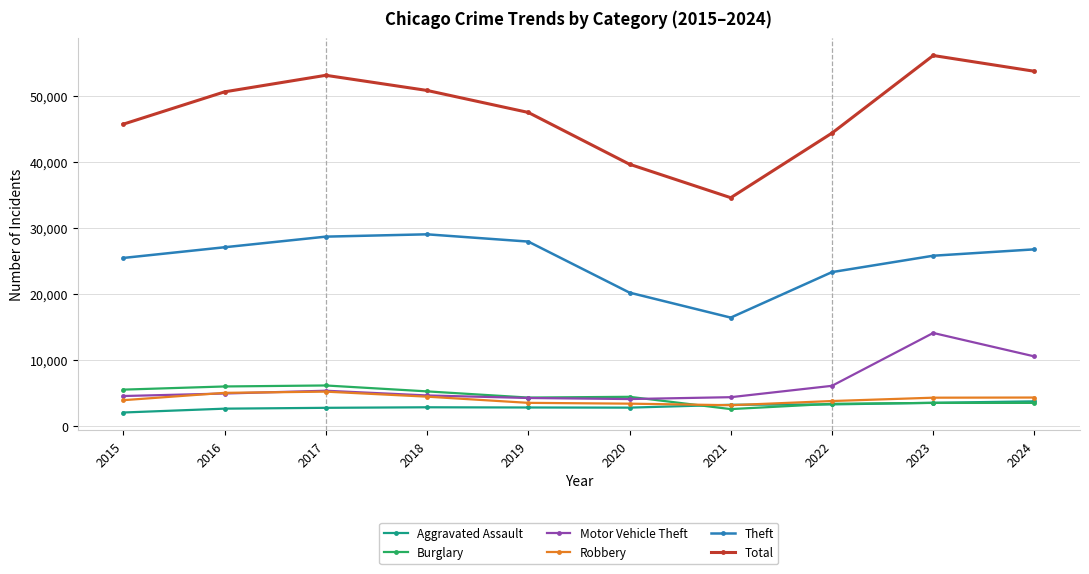

What is the highest value of the Aggravated Assault series?

3710